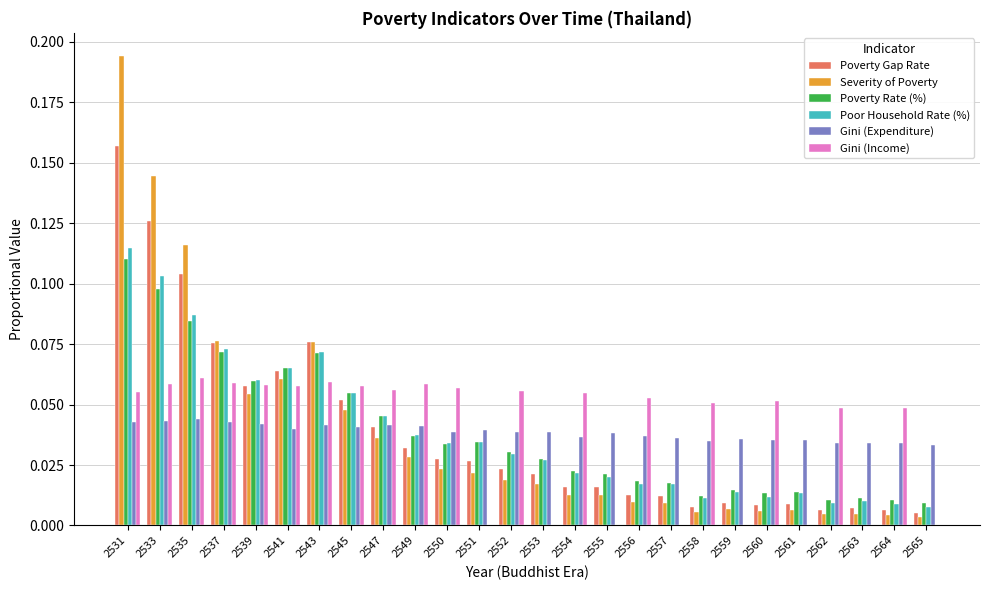

At which category does the chart reach its peak across all series?

2531